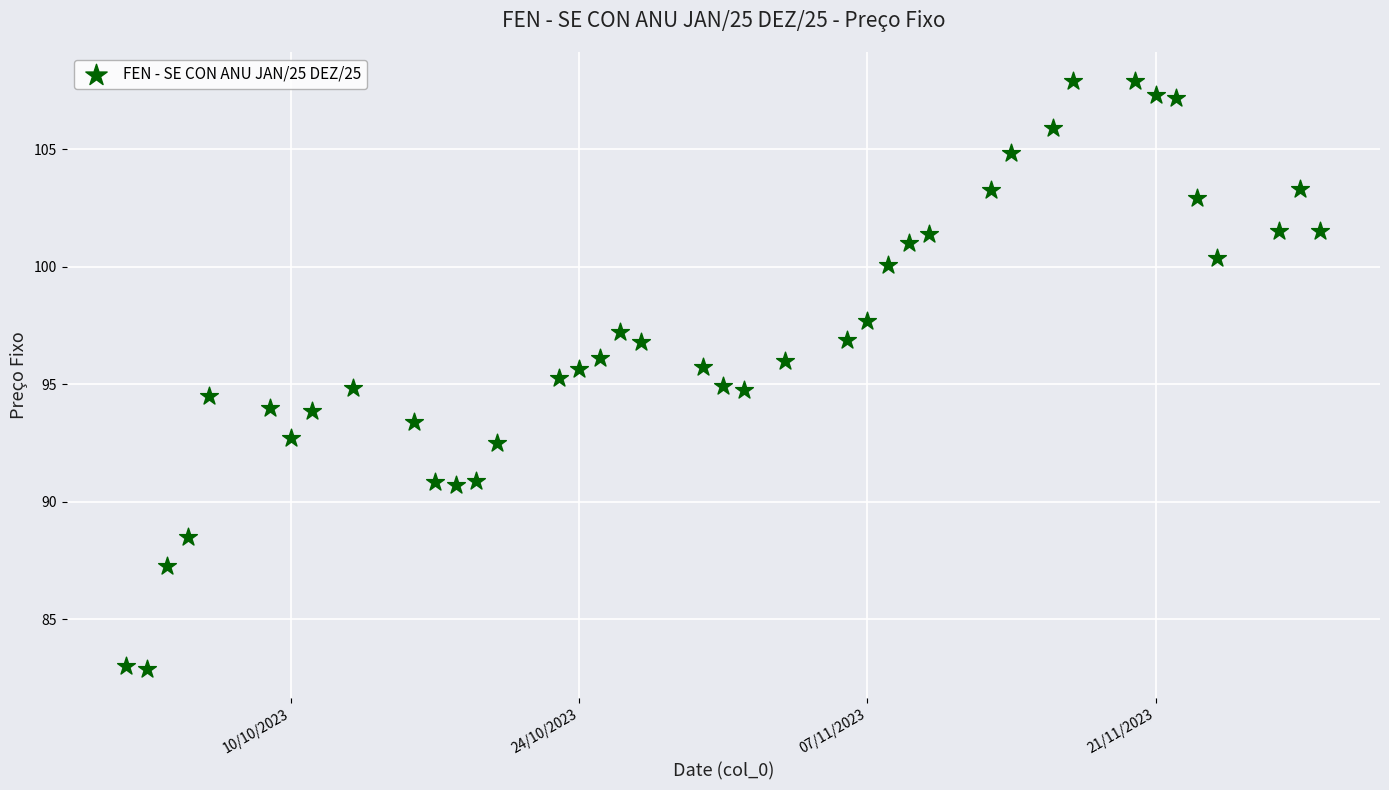

What is the range of X values (max minus min)?

58.0